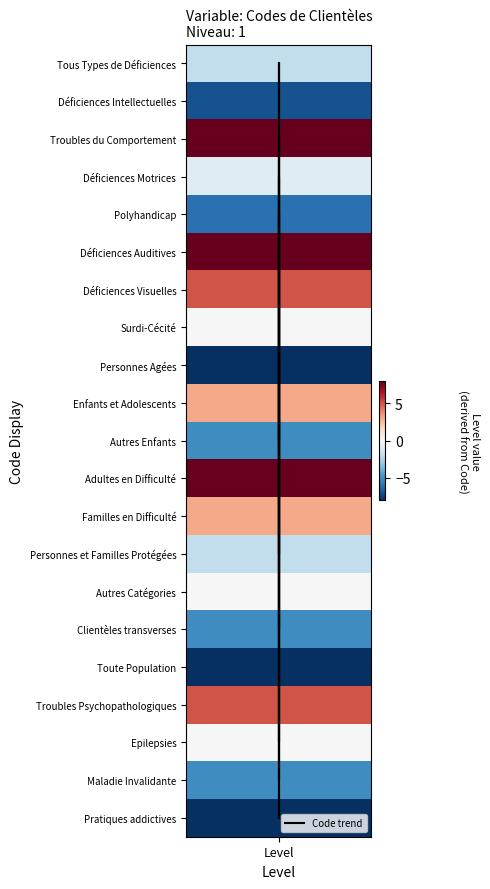

At which category does the chart reach its peak across all series?

Level